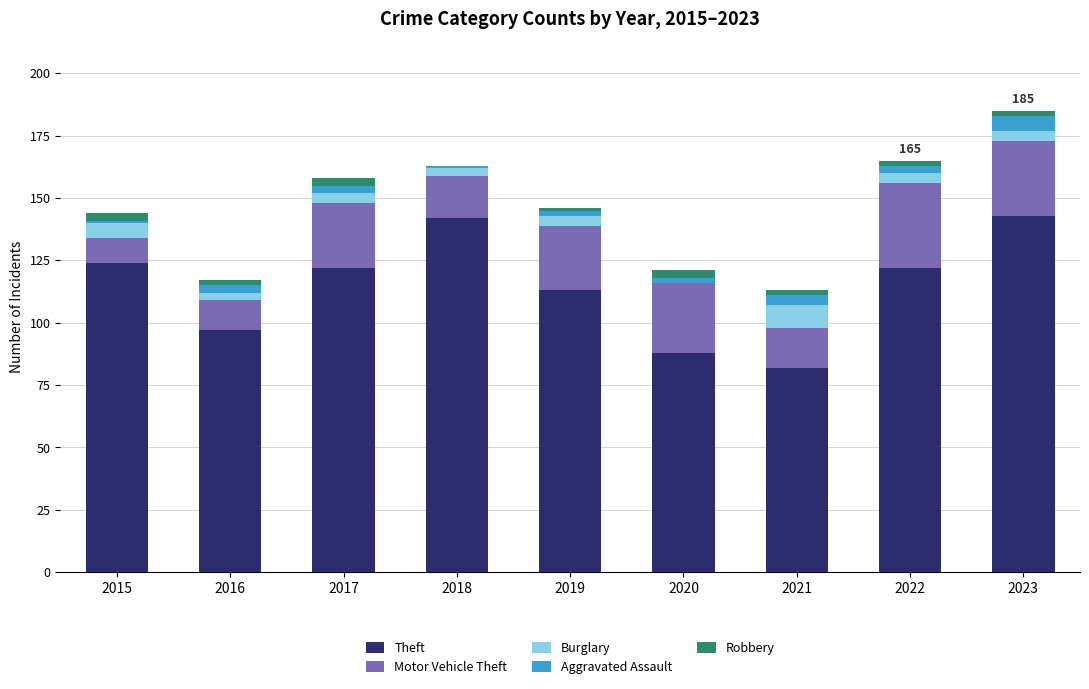

At which category is the sum across all series the highest?

2023